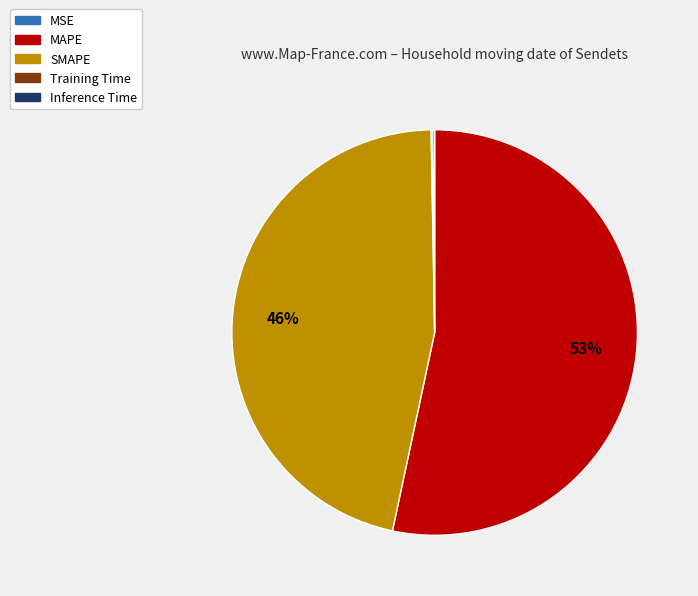

What is the largest slice in the pie chart?

MAPE